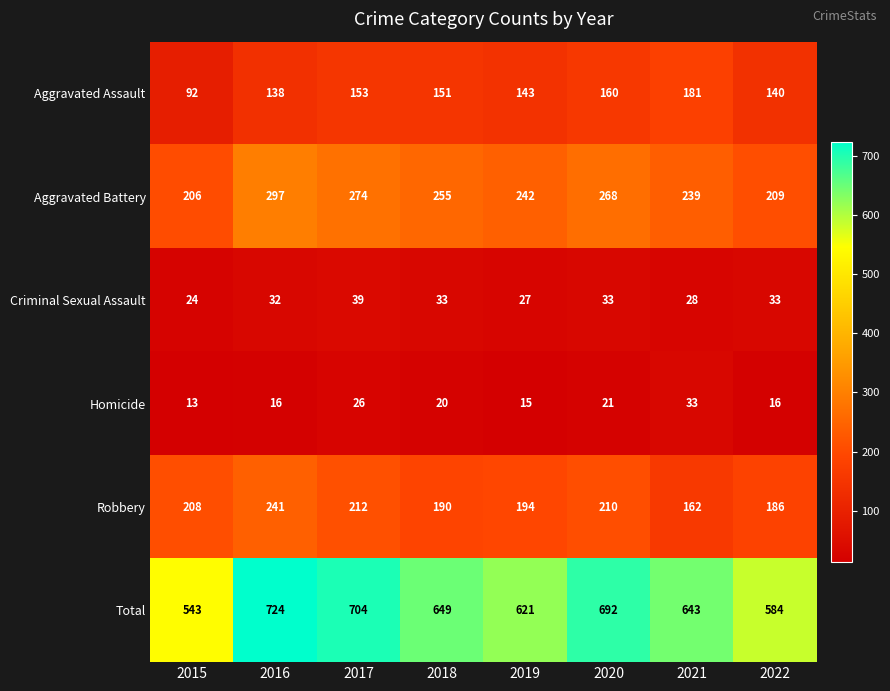

Which series has the largest range (max minus min)?

Total